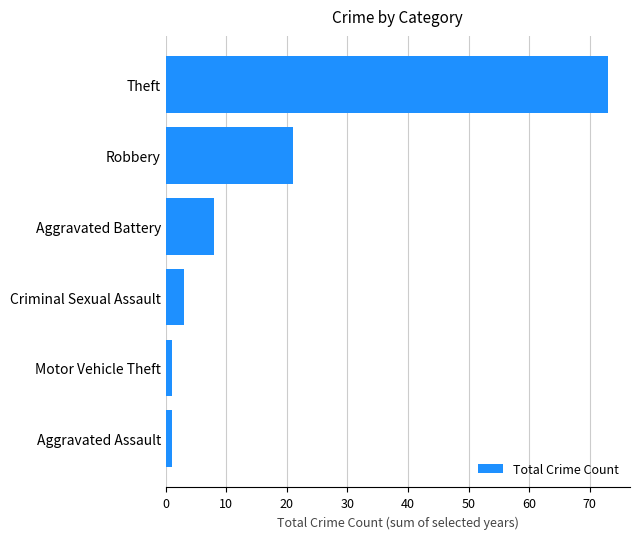

Between Criminal Sexual Assault and Aggravated Battery, which is larger?

Aggravated Battery